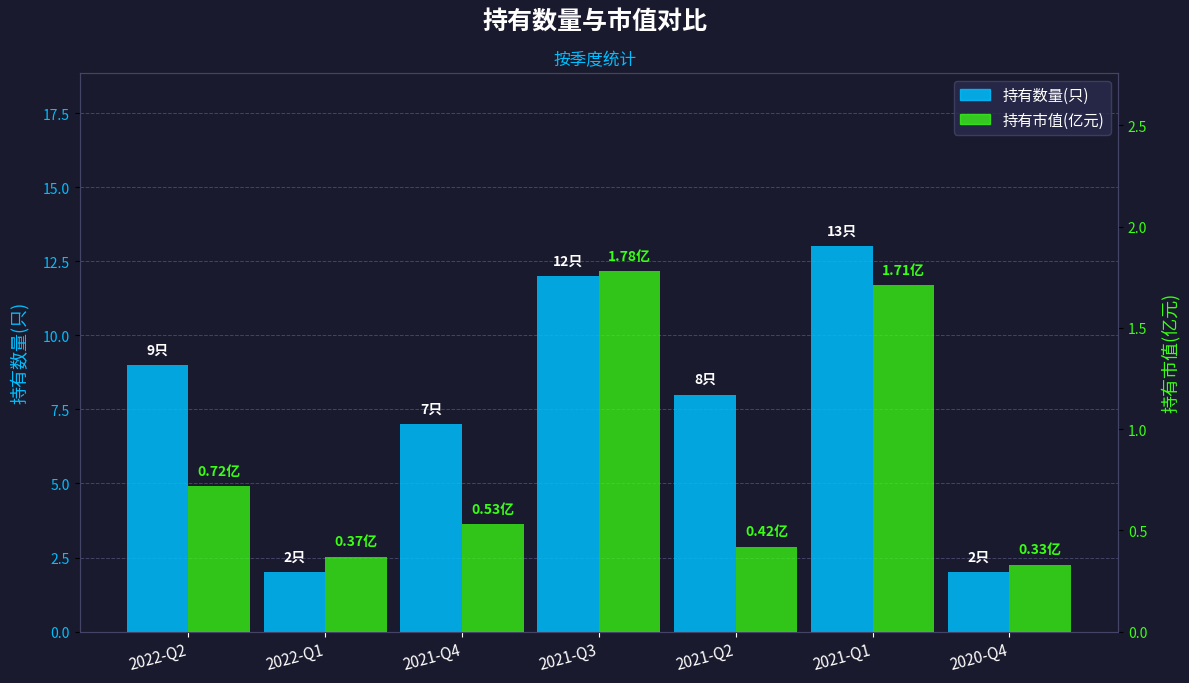

Which series has the largest total across all categories?

持有数量(只)